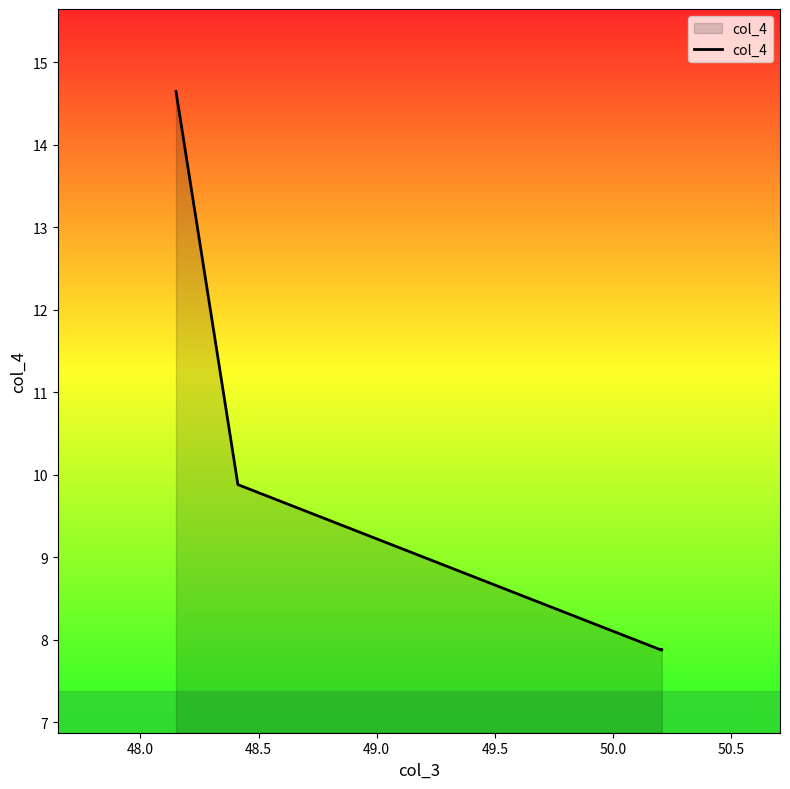

Does the chart display data point markers on the line(s)?

No